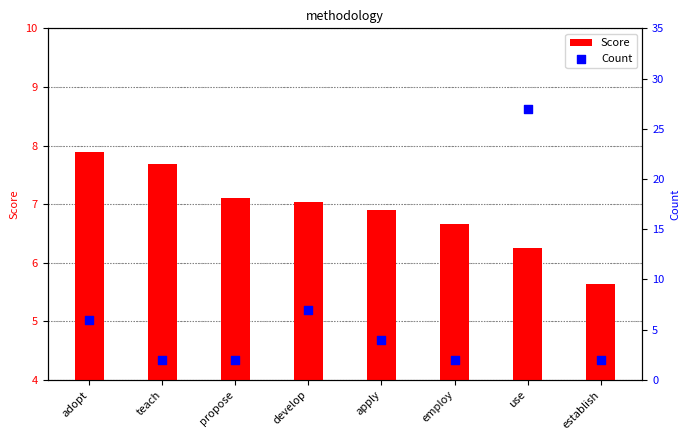

Is the value of Count at apply greater than the value of Score at apply?

No